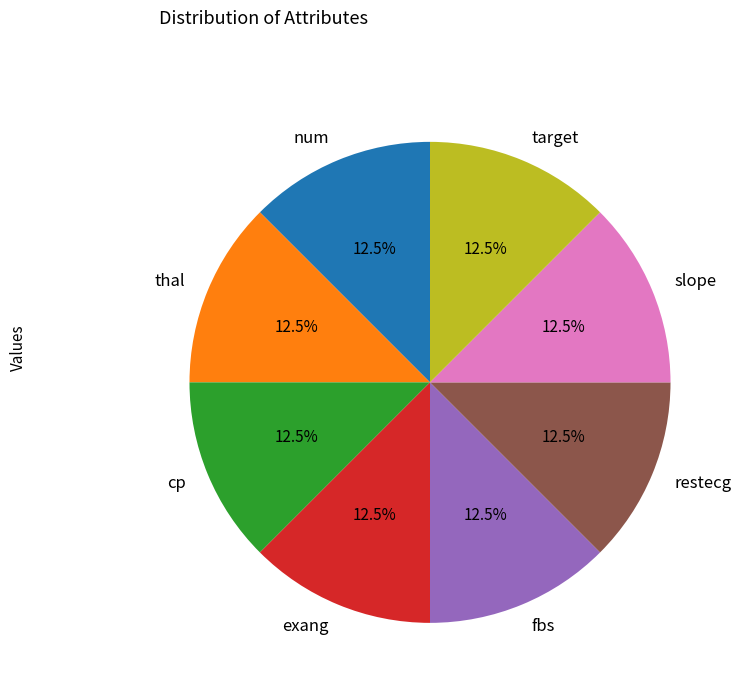

How many slices are in this pie chart?

8